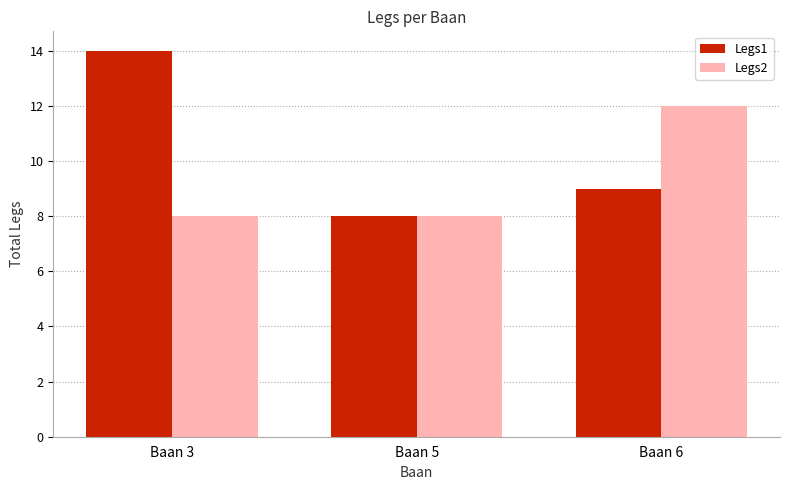

Reading left to right, what are all the values shown in this chart?

Legs1: 14	8	9
Legs2: 8	8	12